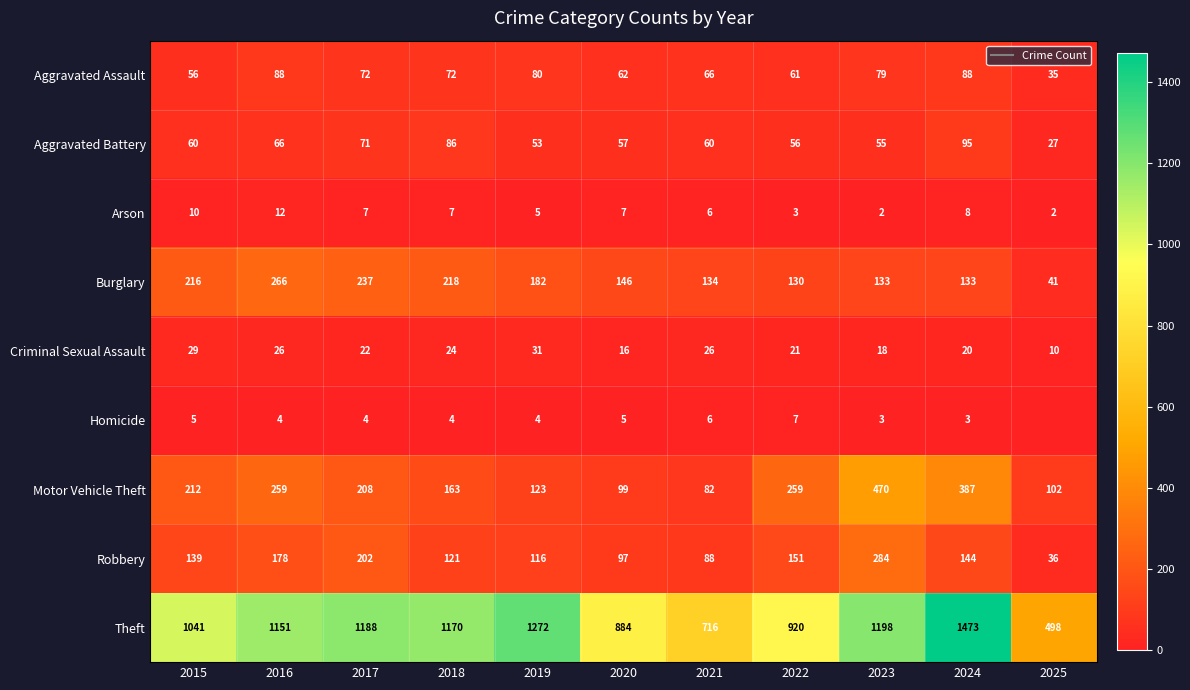

Which label corresponds to the smallest value in the chart?

2025